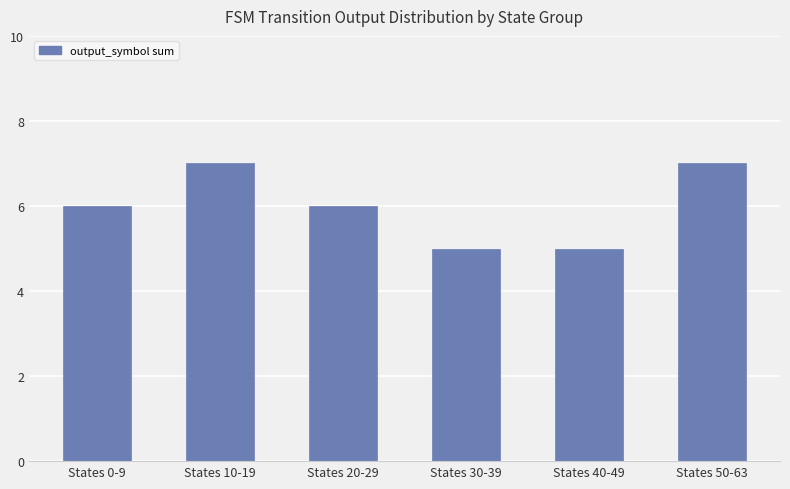

What is the sum of all values?

36